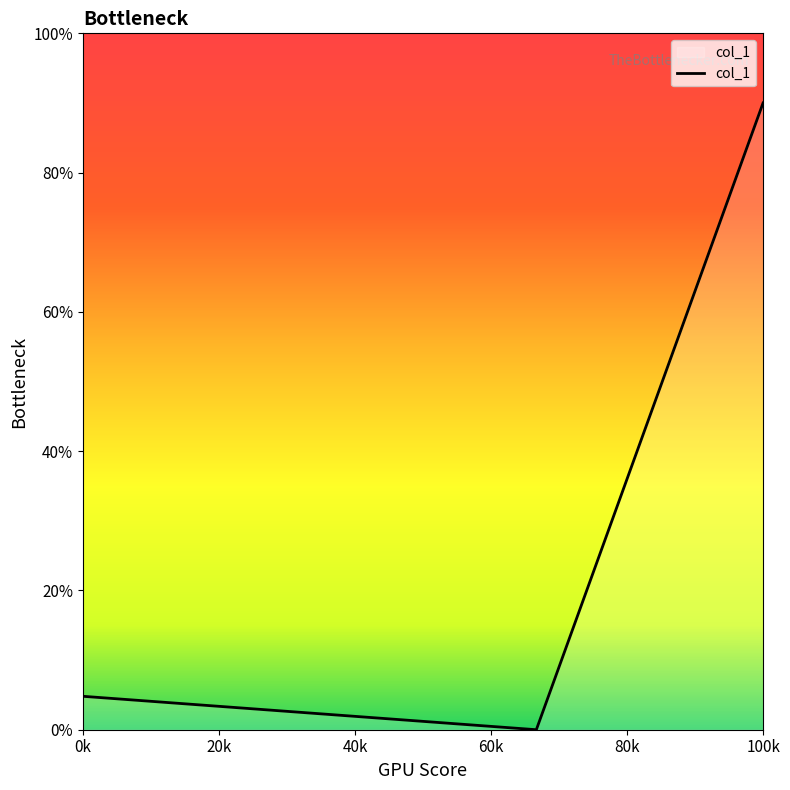

Count the number of data series in this chart.

1